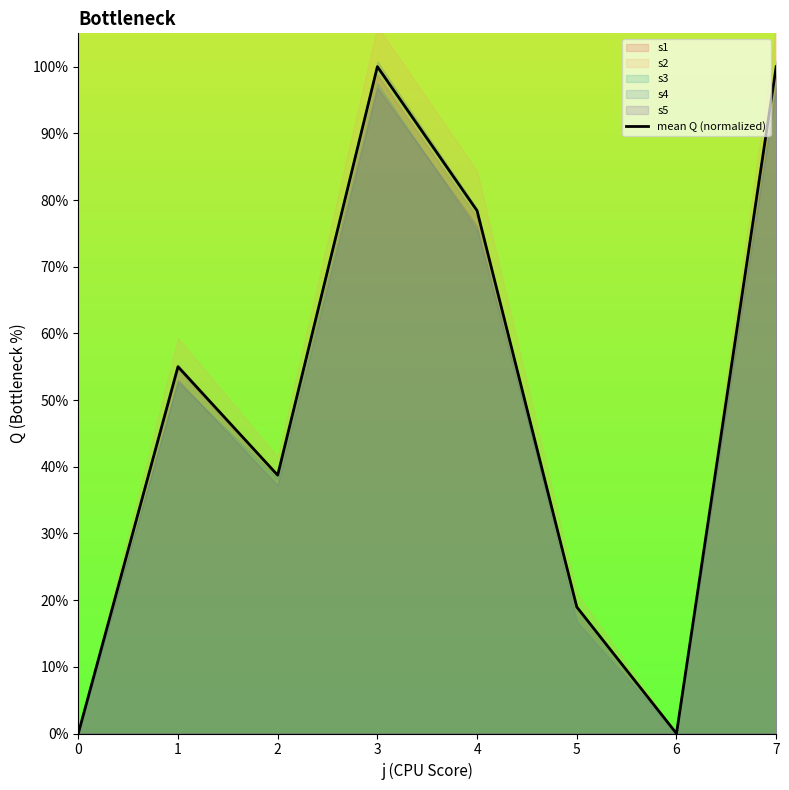

Rank the categories by value from lowest to highest.

0, 6, 5, 2, 1, 4, 3, 7